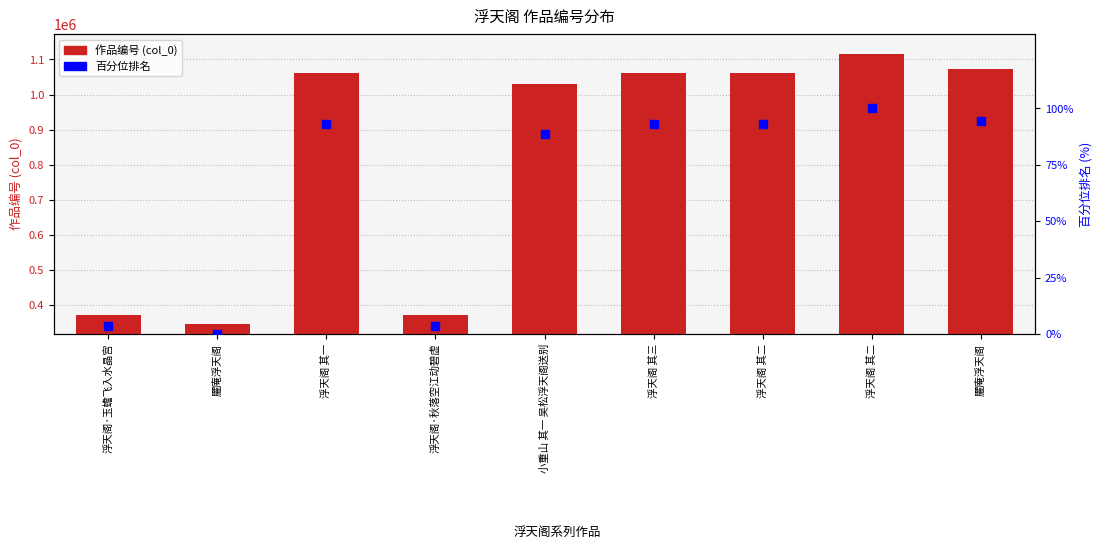

At how many categories does at least one series exceed 453835?

6